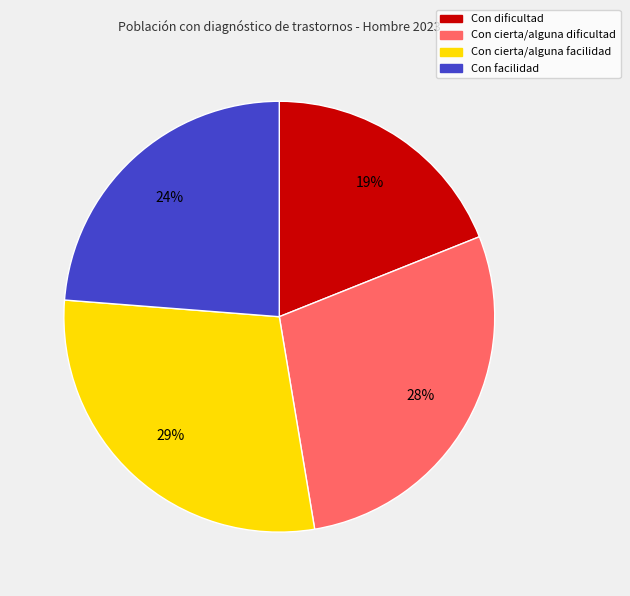

Is the sum of Con facilidad and Con cierta/alguna facilidad greater than half?

Yes